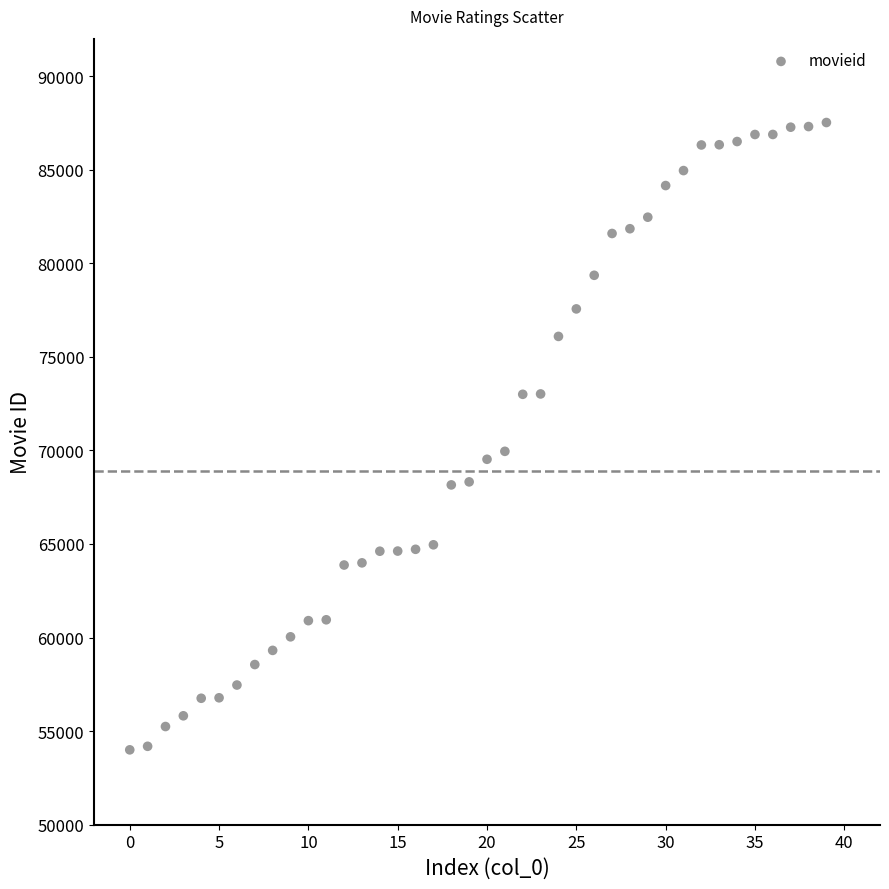

What is the range of Y values (max minus min)?

33519